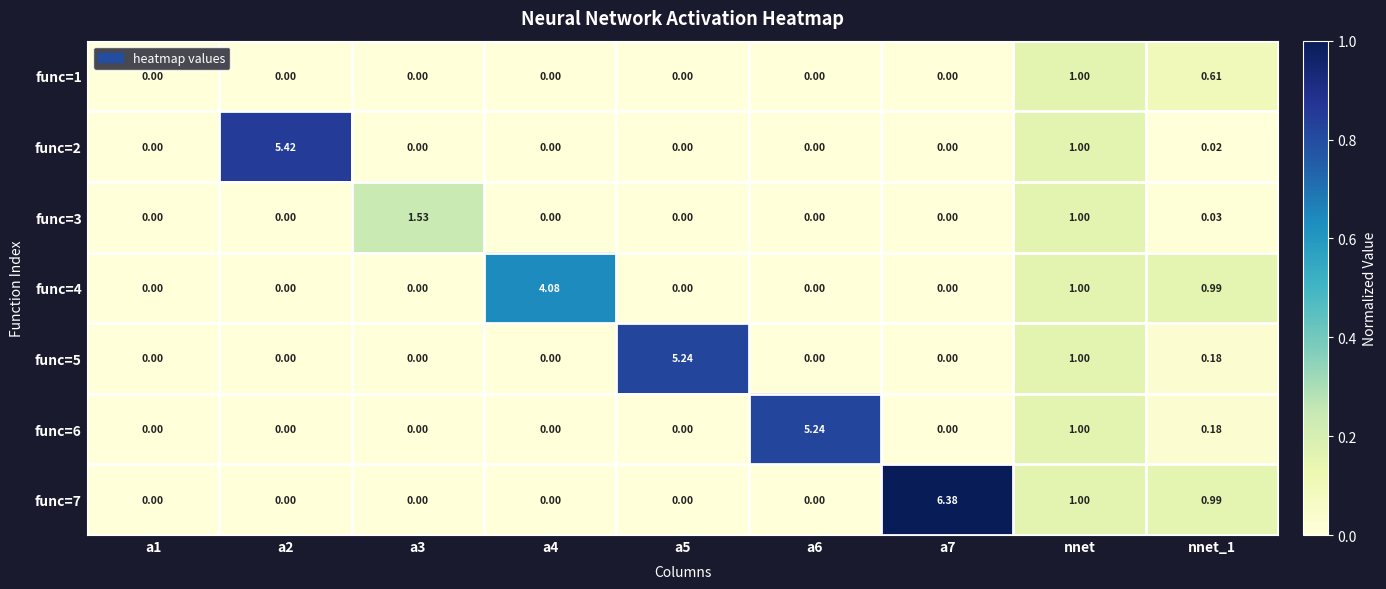

At which label is func=4 closest to 2?

nnet